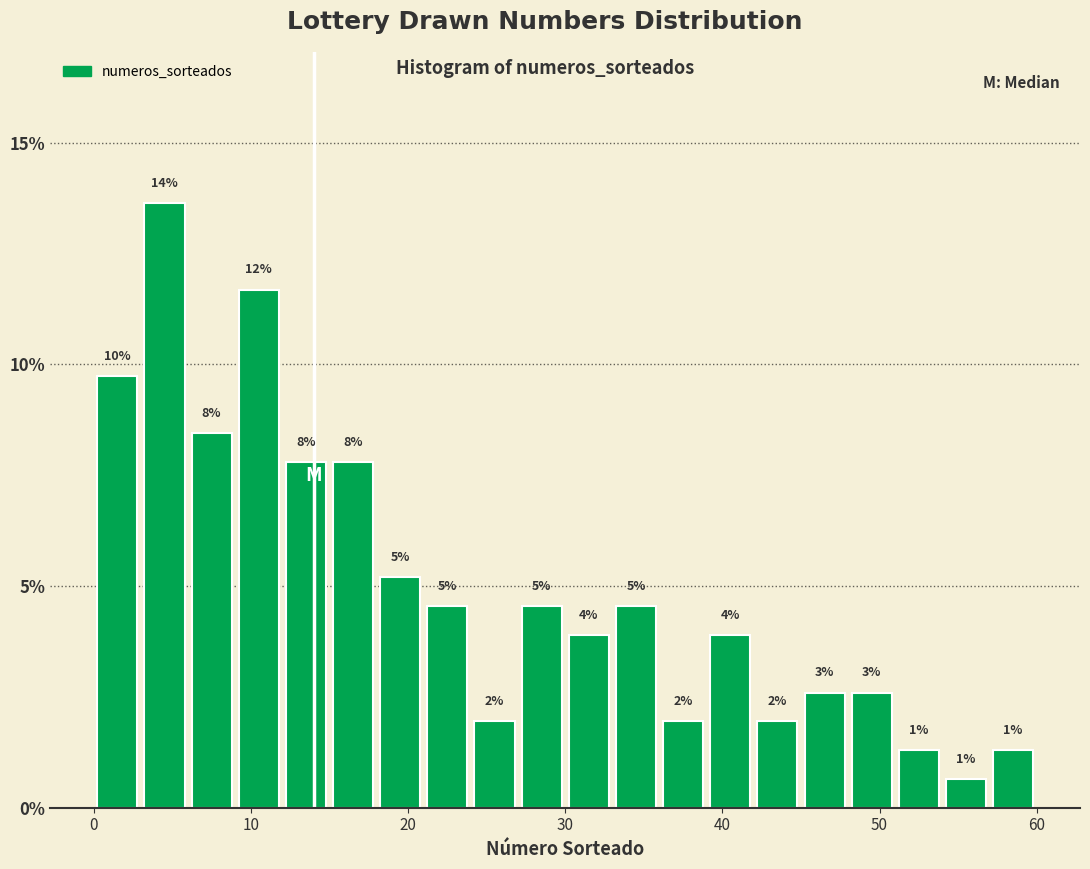

Read against the x-axis, roughly where is the centre of the tallest bar?

5